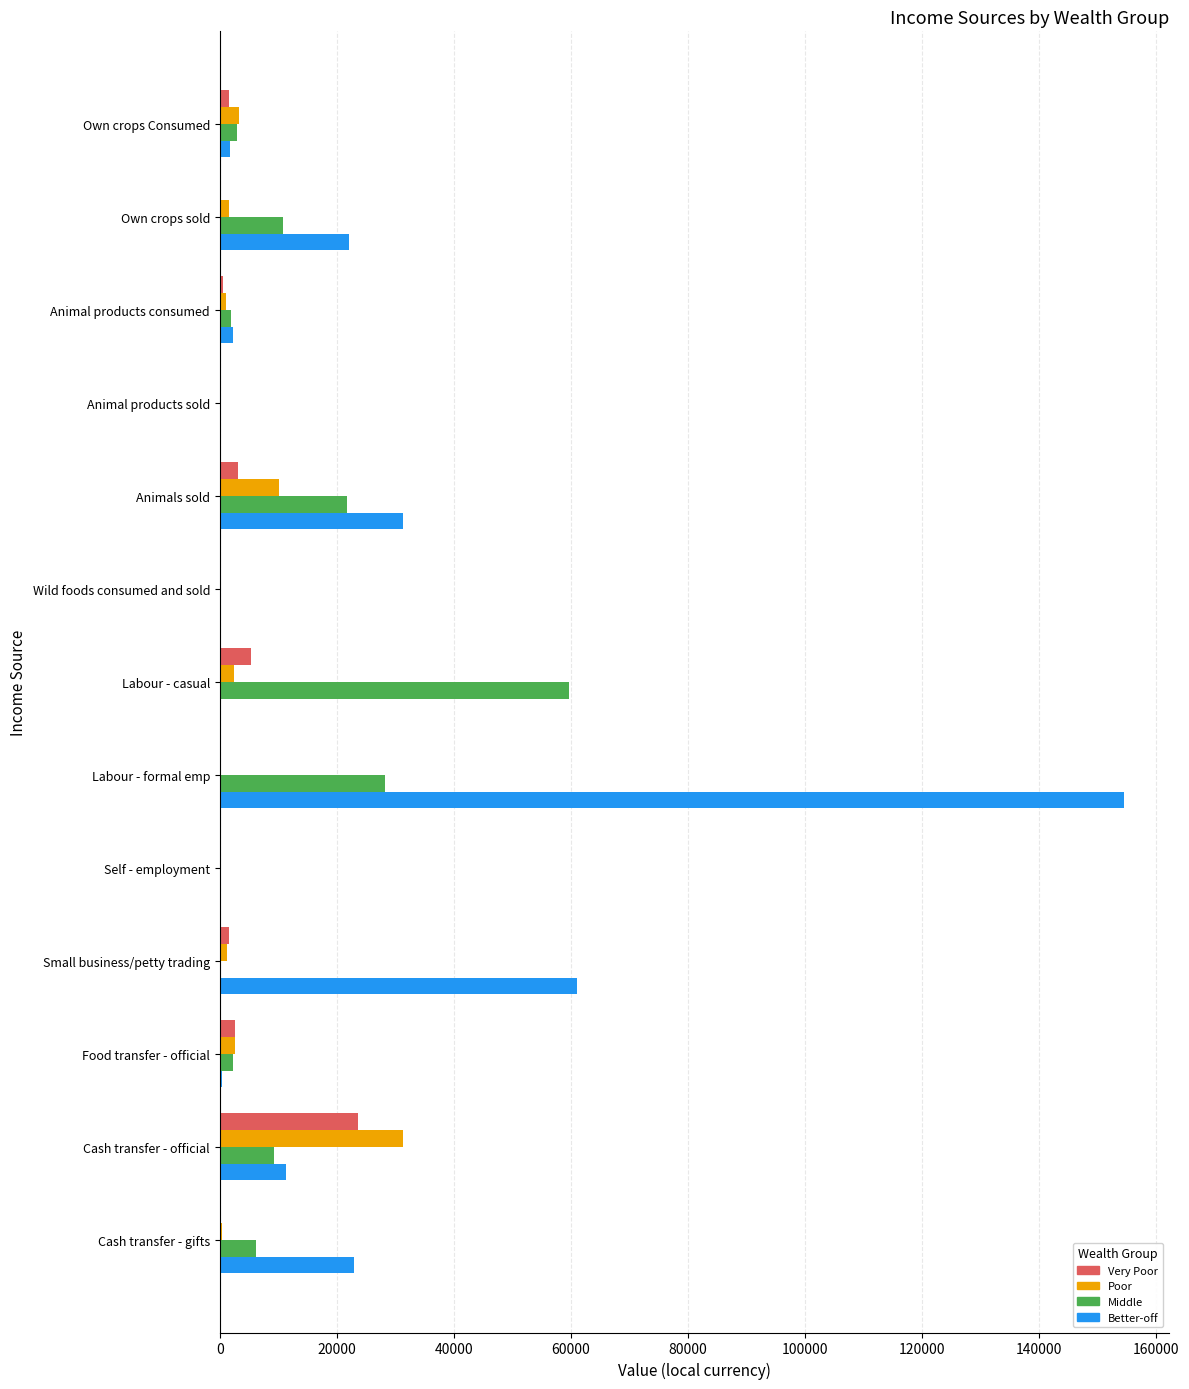

The Better-off series shows 22950.4 at Cash transfer - gifts. True or false?

True